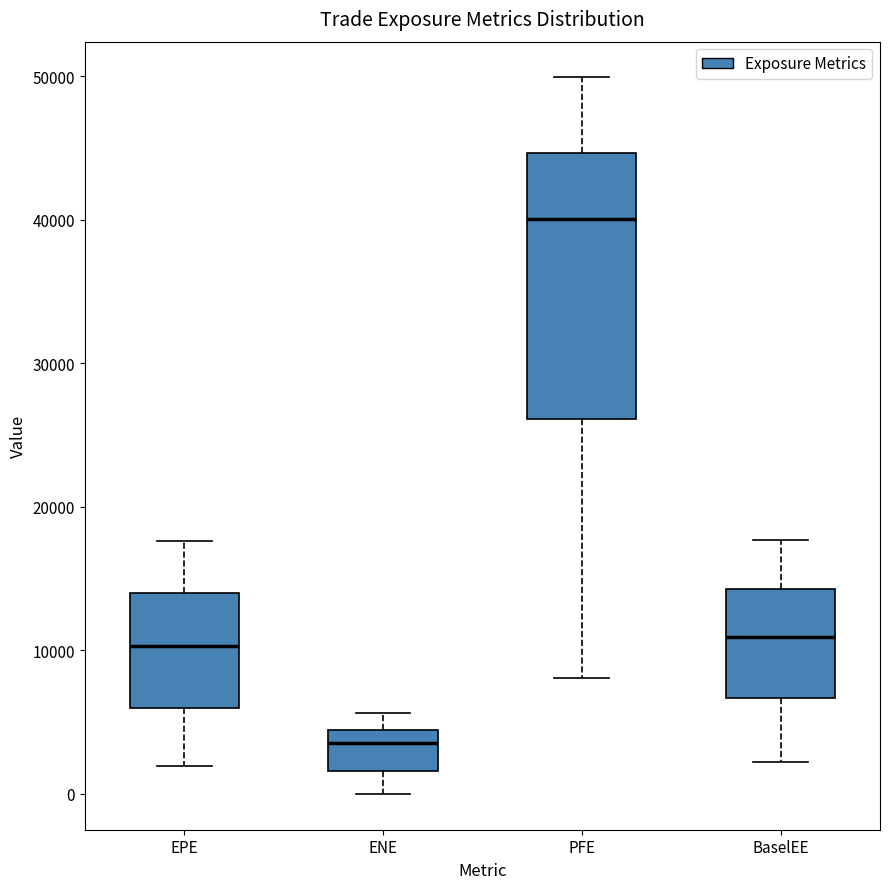

Which box is the tallest, from its lower edge to its upper edge?

PFE